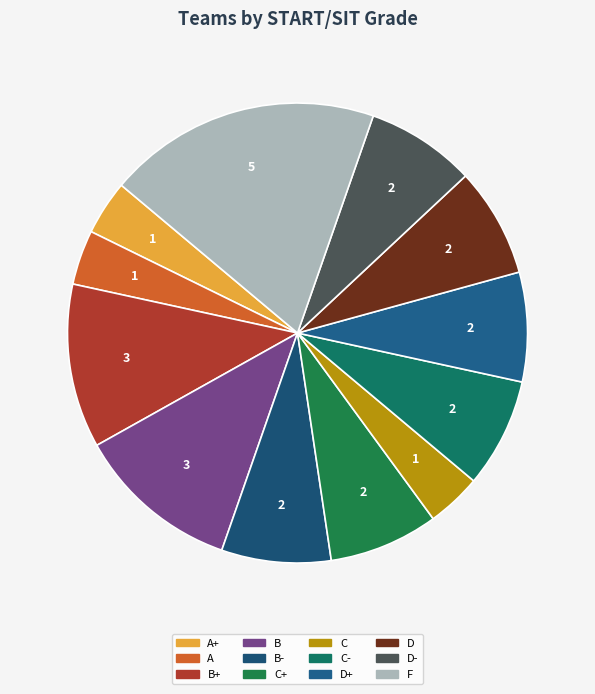

How many slices are in this pie chart?

12